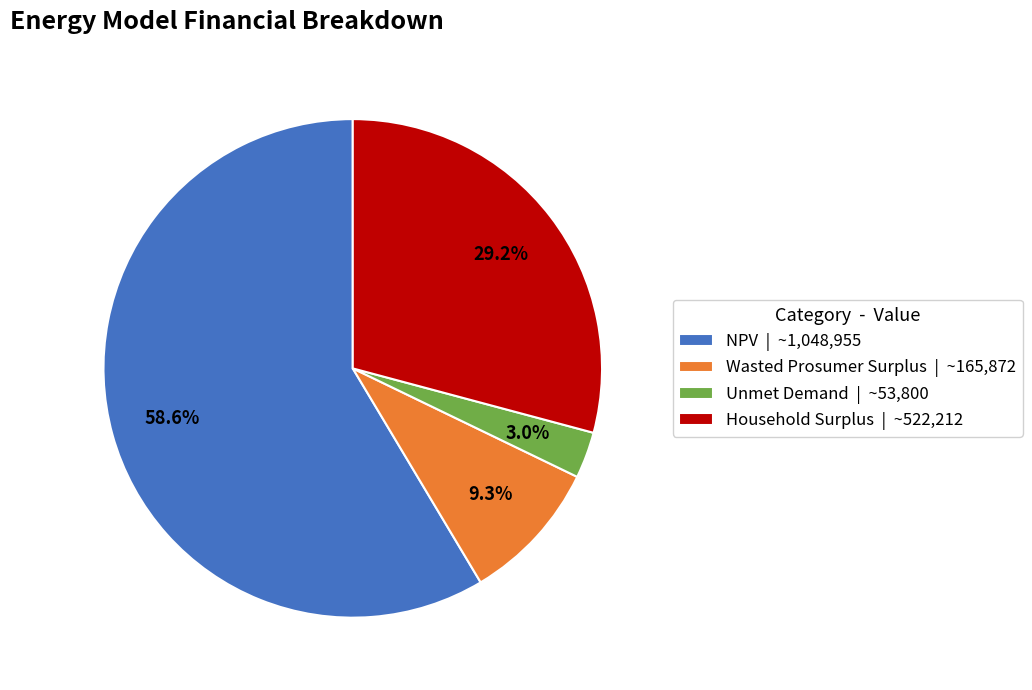

Rank the categories by value from lowest to highest.

Unmet Demand, Wasted Prosumer Surplus, Household Surplus, NPV